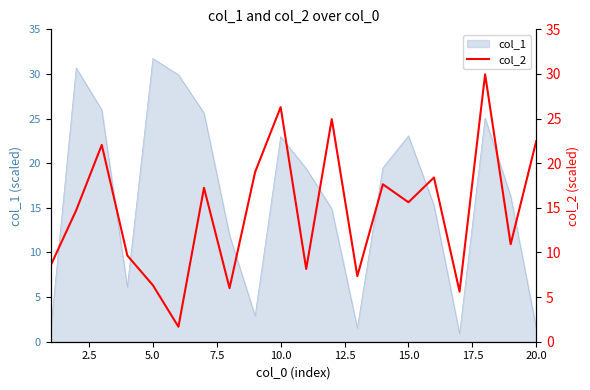

How many data points are above 15?

10